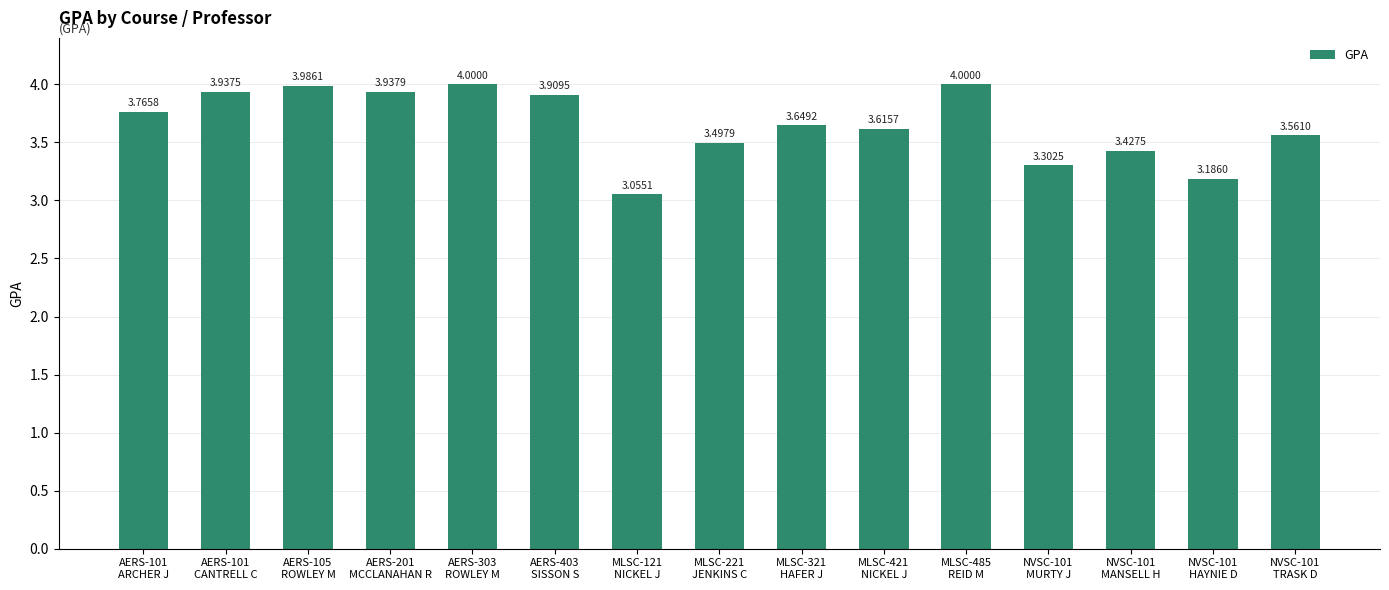

What is the difference between the maximum and minimum values?

0.9